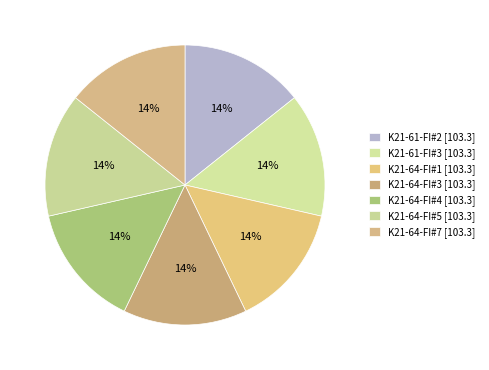

Rank the categories by value from highest to lowest.

K21-61-FI#3, K21-64-FI#7, K21-64-FI#1, K21-64-FI#5, K21-64-FI#3, K21-61-FI#2, K21-64-FI#4